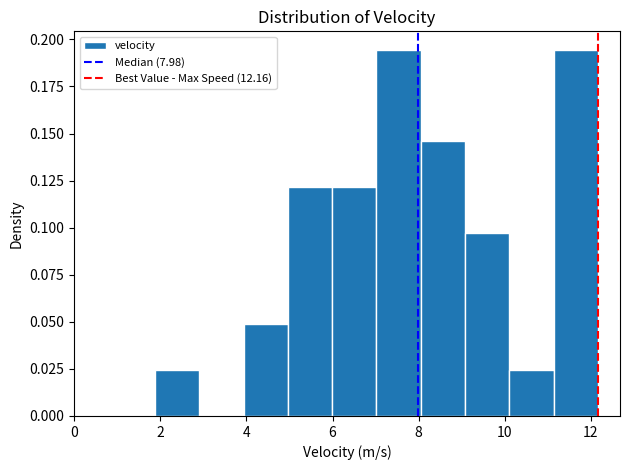

What is the height of the bar covering 4.0 to 5.0 on the x-axis? Neither the bar edges nor the heights are printed on the chart, so give them approximately, as read against the axes.

0.050